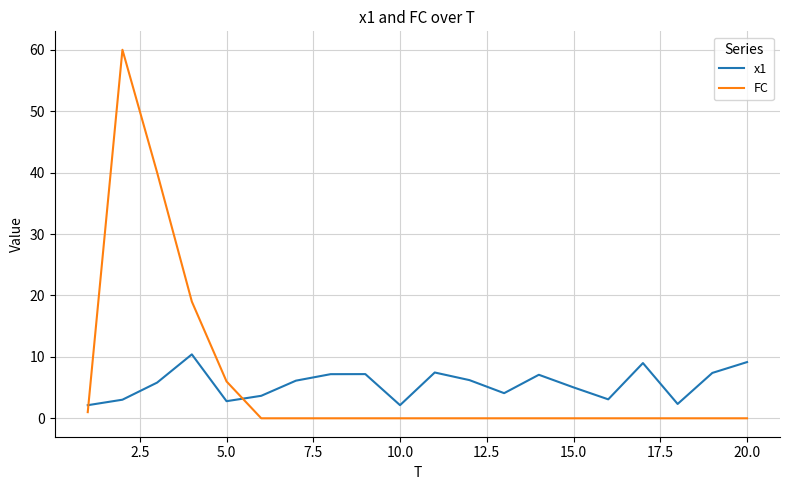

Which series has the largest range (max minus min)?

FC